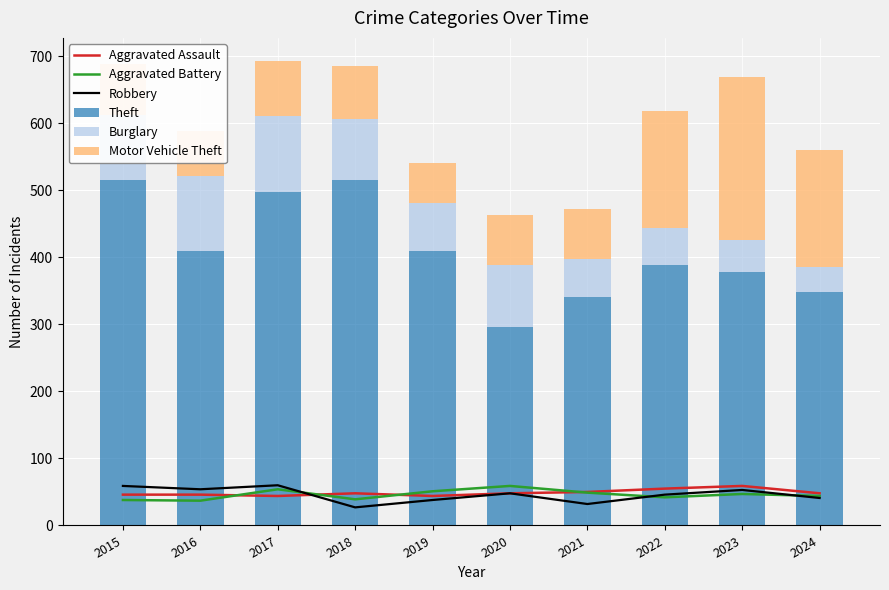

At which label is Burglary closest to 75?

2019